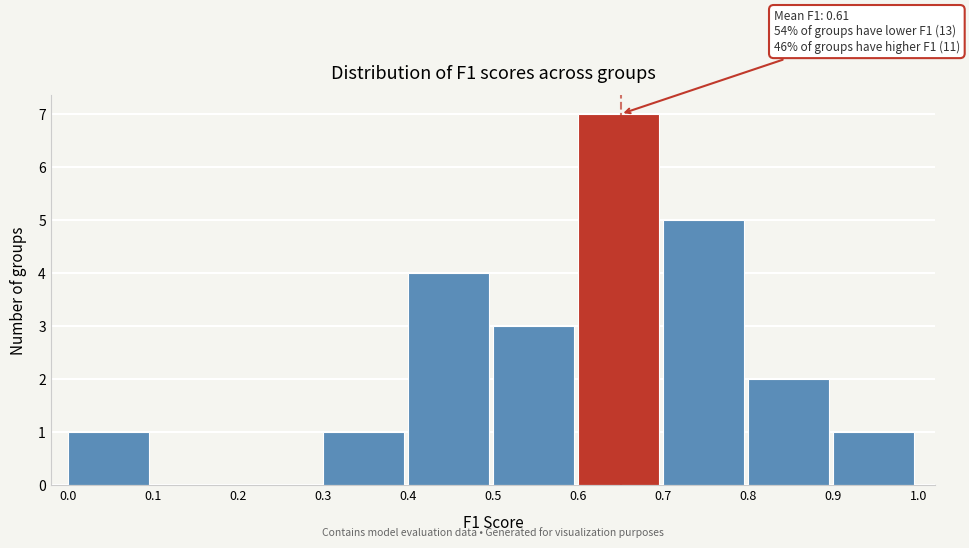

Over which range of the x-axis is the bar tallest?

0.6 to 0.7